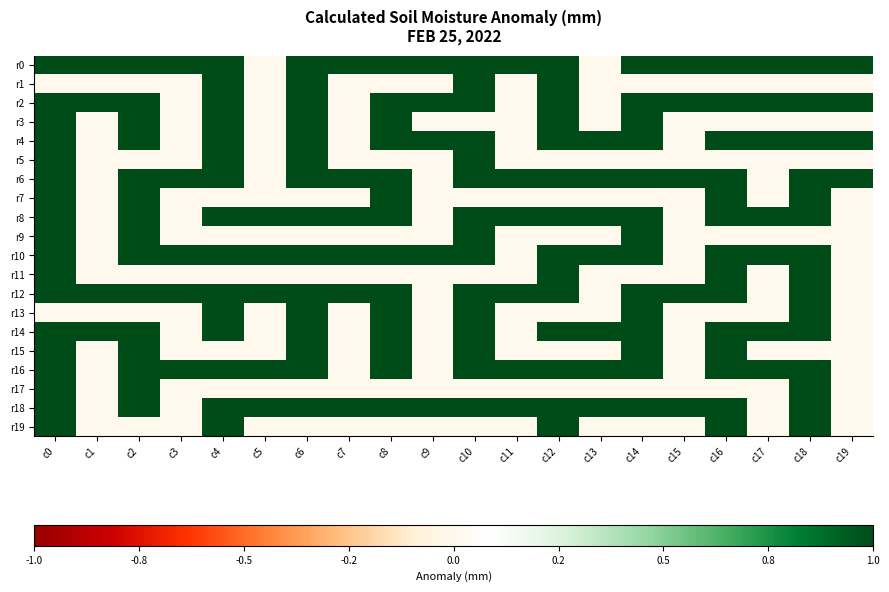

How many data points does each series have?

20